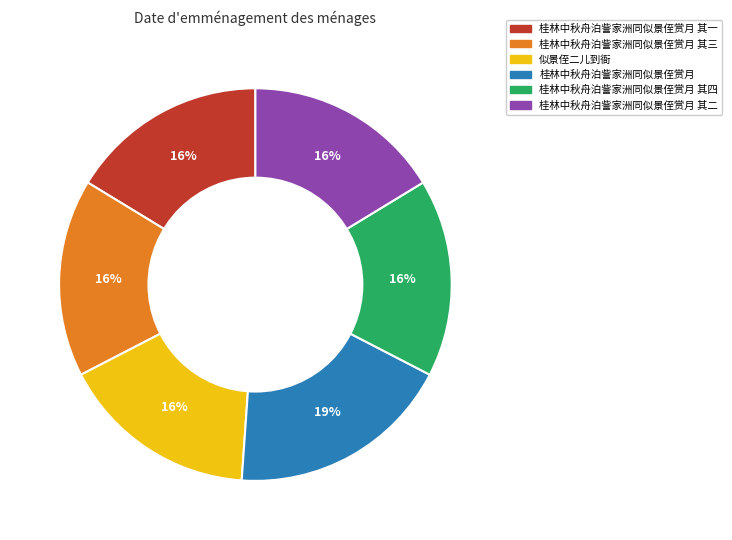

Is it true that 桂林中秋舟泊訾家洲同似景侄赏月 其三 is 16% of the pie?

True